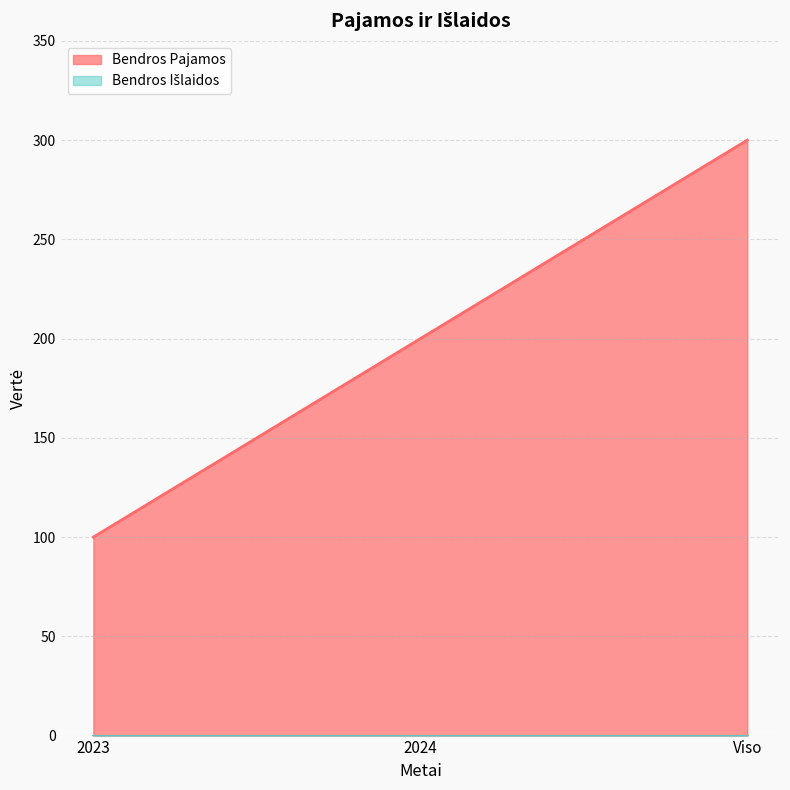

Does the chart display data point markers on the line(s)?

No